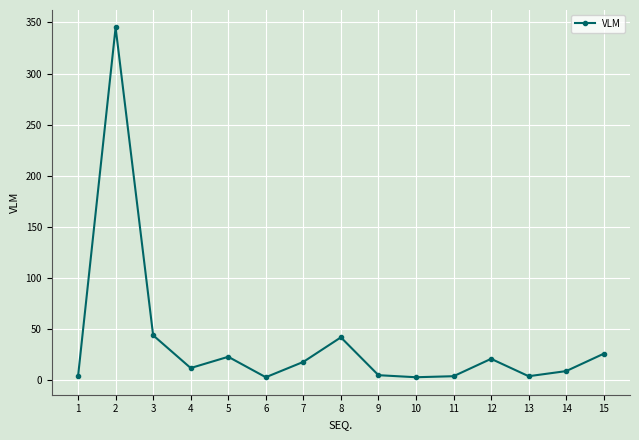

True or false: the data has more than 0 interior local peaks.

True